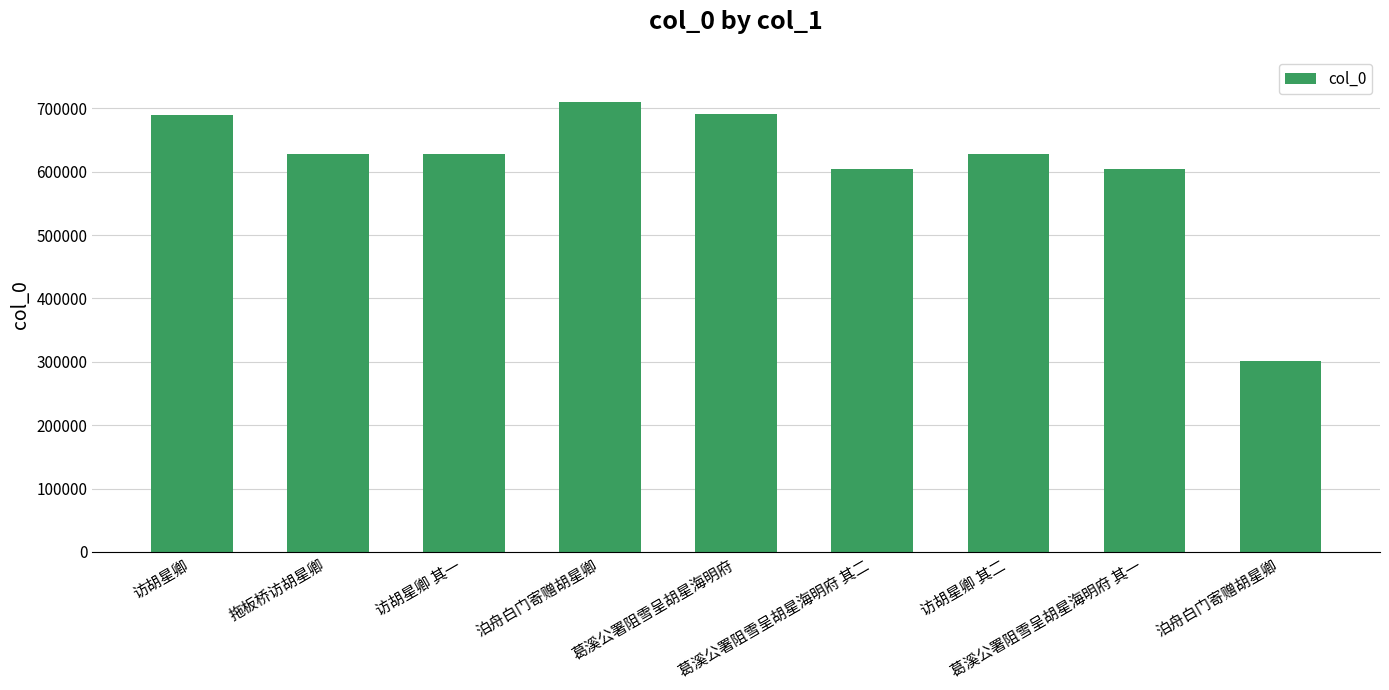

Rank the categories by value from lowest to highest.

泊舟白门寄赠胡星卿, 葛溪公署阻雪呈胡星海明府 其一, 葛溪公署阻雪呈胡星海明府 其二, 访胡星卿 其一, 访胡星卿 其二, 拖板桥访胡星卿, 访胡星卿, 葛溪公署阻雪呈胡星海明府, 泊舟白门寄赠胡星卿